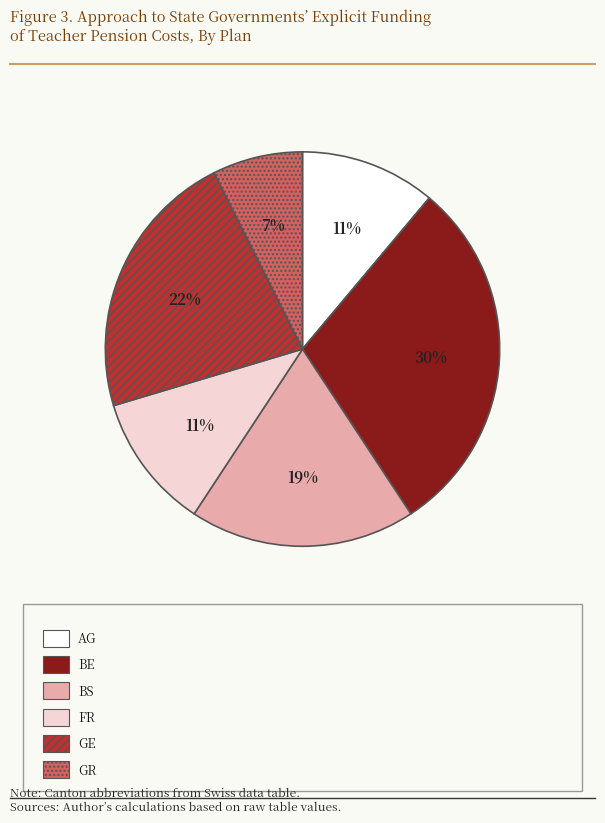

To the nearest percent, what is the average slice percentage?

17%